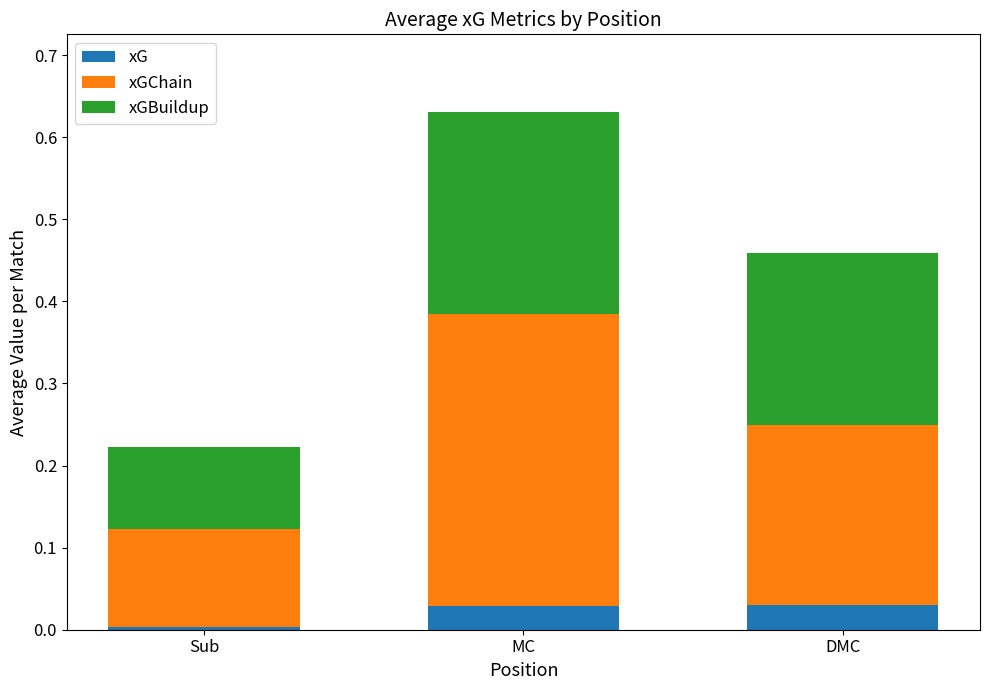

What is the total value across all series at DMC?

0.5